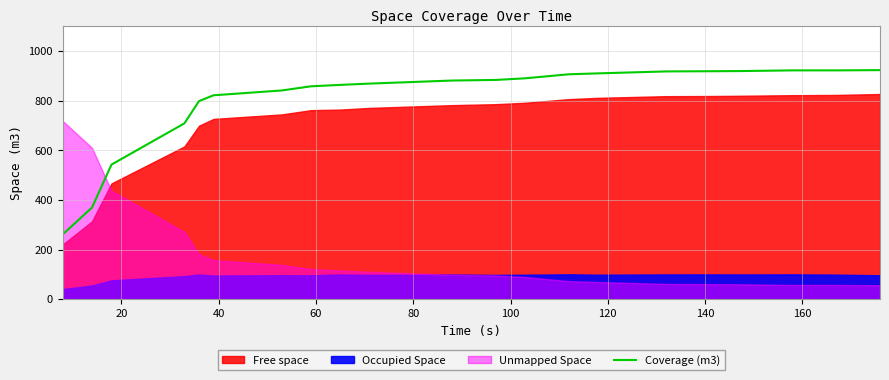

What is the maximum value for Coverage (m3)?

923.8